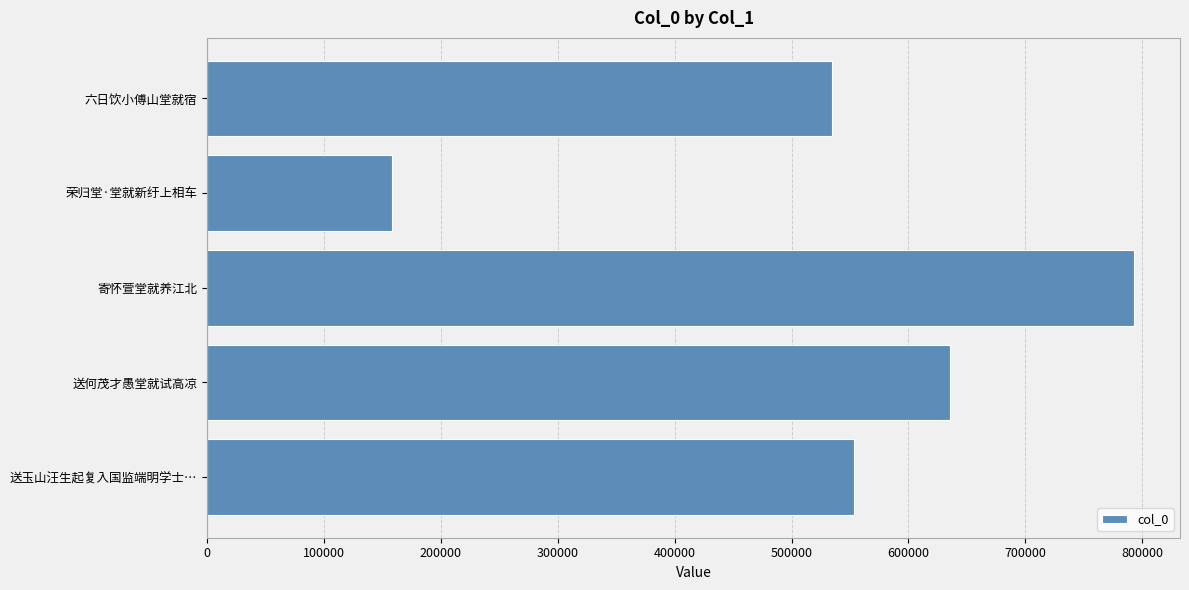

Between 寄怀萱堂就养江北 and 荣归堂·堂就新纡上相车, which is larger?

寄怀萱堂就养江北